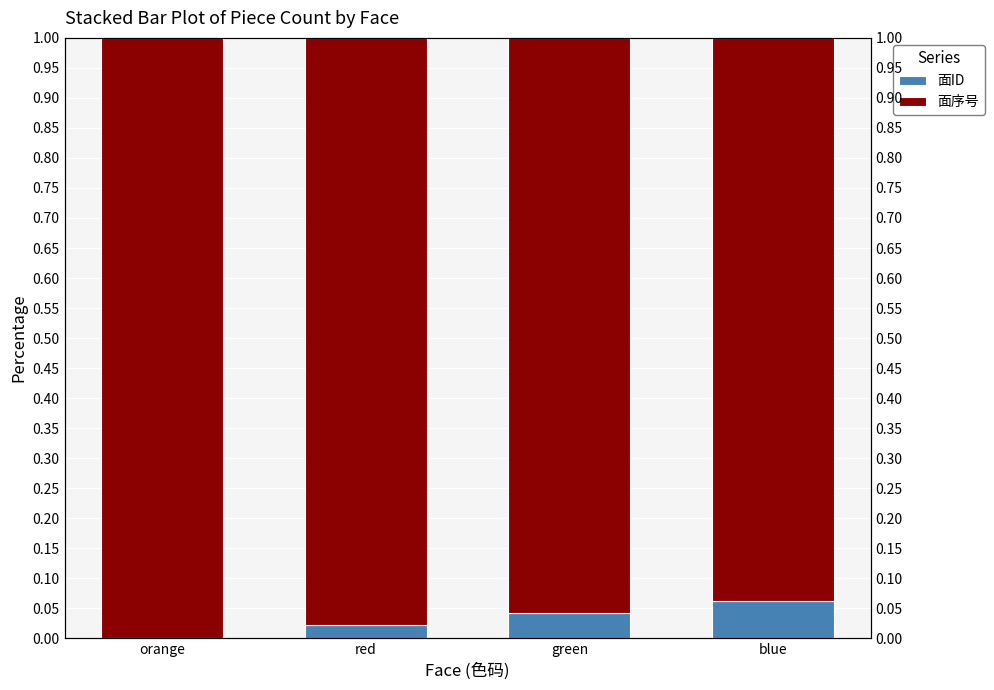

Reading right to left, list all the values displayed in this chart.

面ID: 0.1	0.0	0.0	0.0
面序号: 0.9	1.0	1.0	1.0